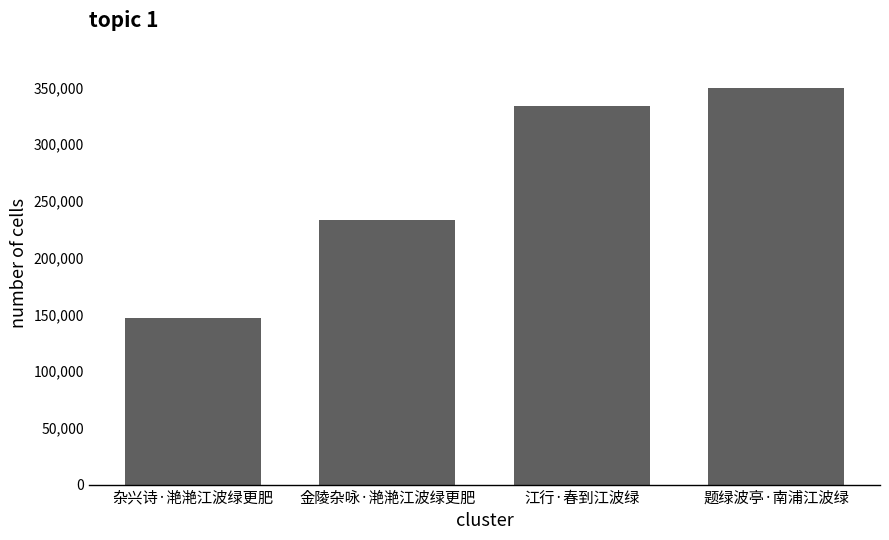

How many bars are there in total?

4